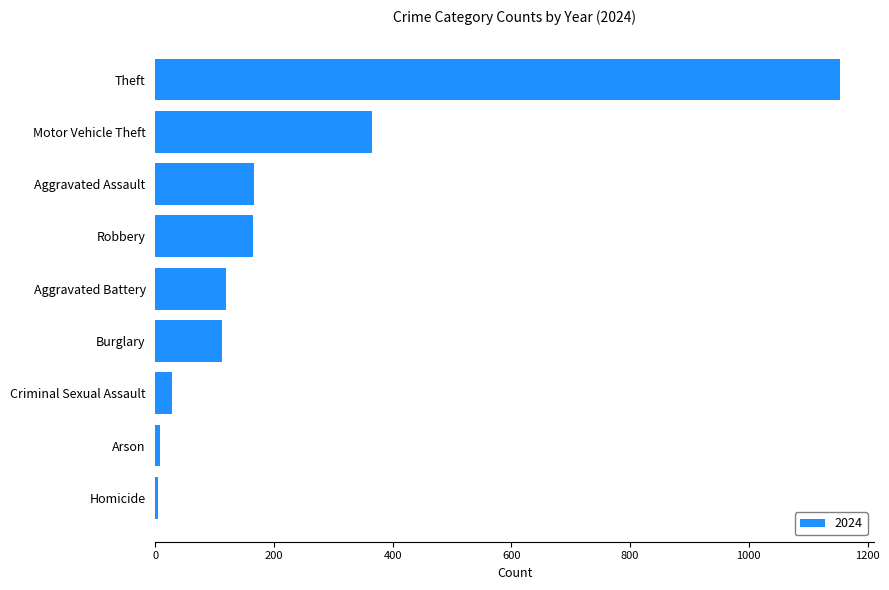

What is the change in value from Aggravated Battery to Robbery?

+46